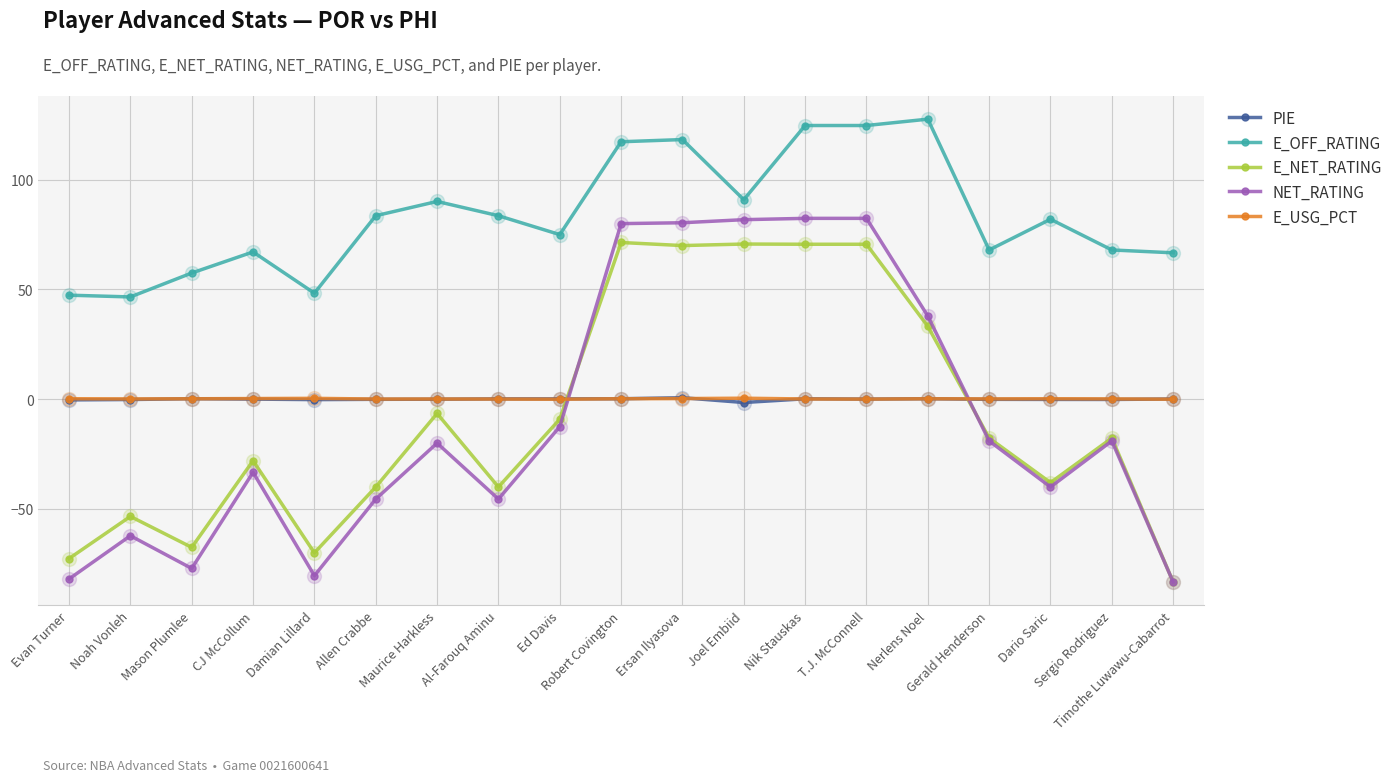

True or false: E_OFF_RATING and E_USG_PCT intersect in this chart.

False